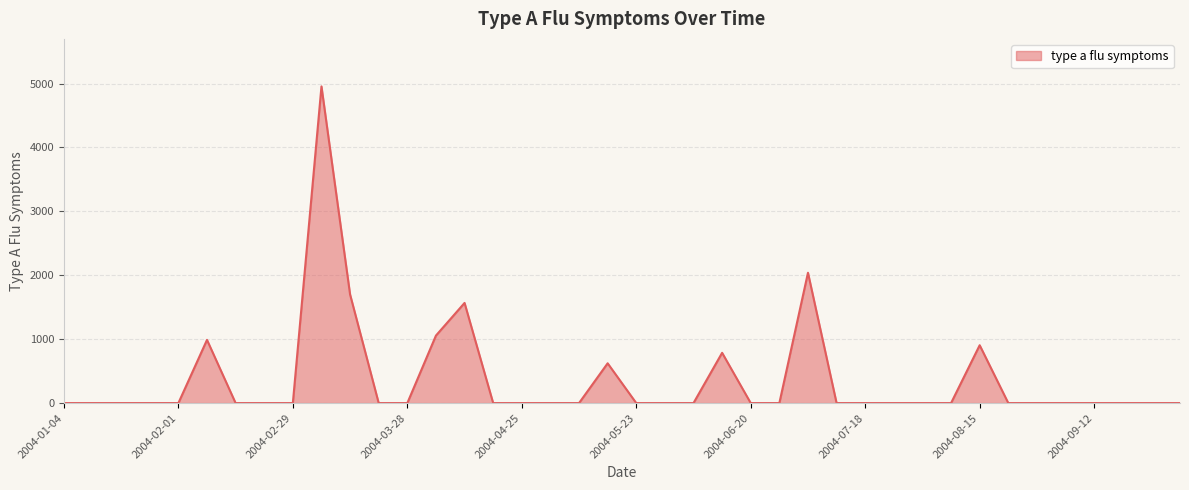

What is the greatest value displayed?

4954.8